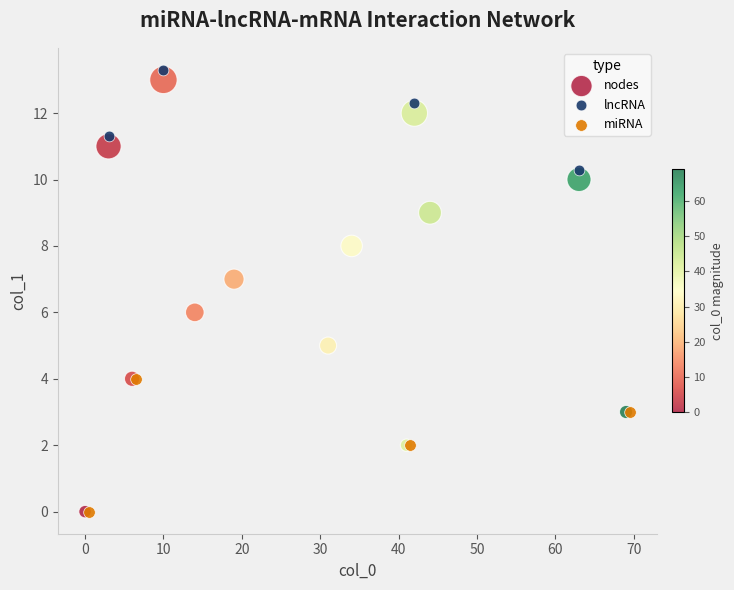

Which series has the widest spread of Y values?

nodes